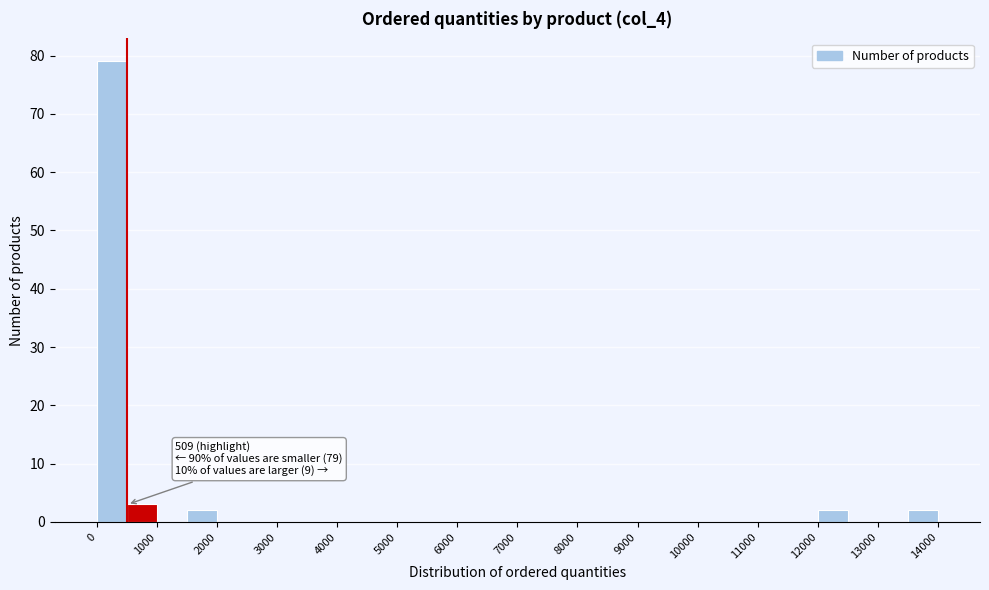

Which range on the x-axis has the tallest bar?

0 to 500